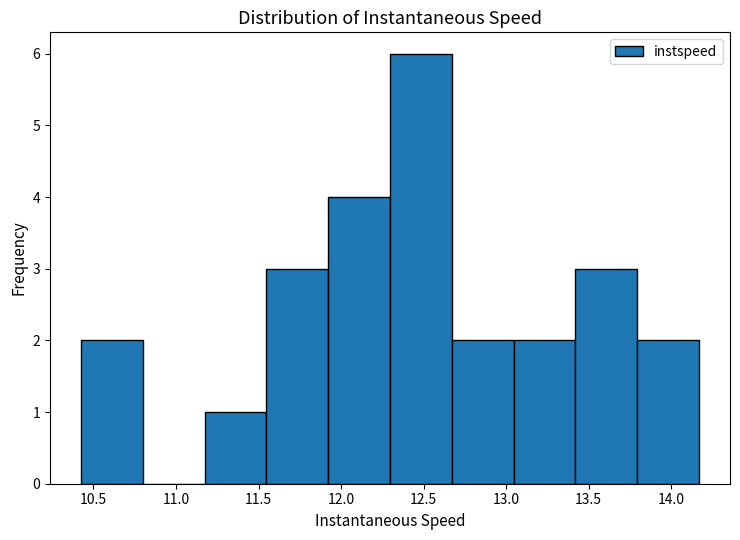

What is the height of the bar covering 11.55 to 11.90 on the x-axis? Neither the bar edges nor the heights are printed on the chart, so give them approximately, as read against the axes.

3